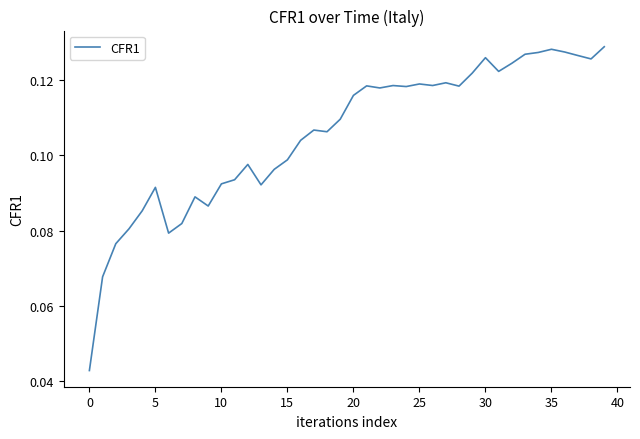

At which category does the chart reach its peak across all series?

39